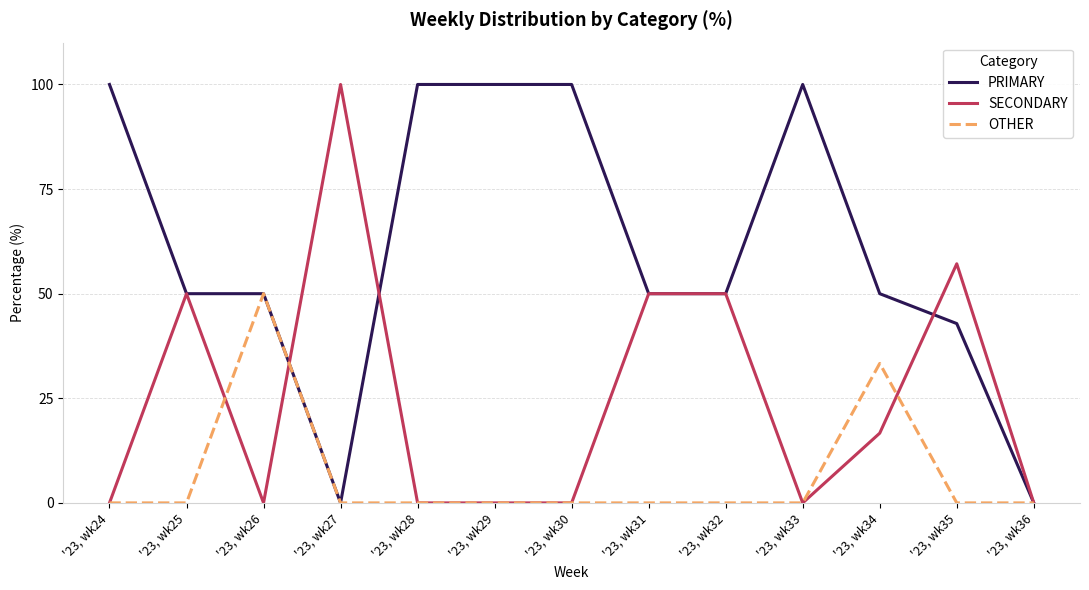

Does the chart display data point markers on the line(s)?

No